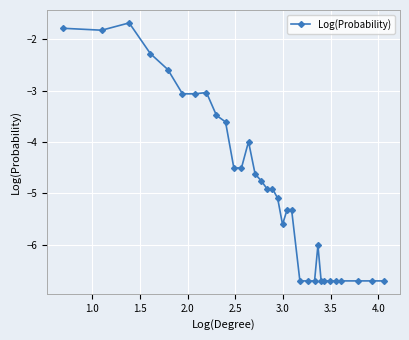

What is the average value?

-4.8